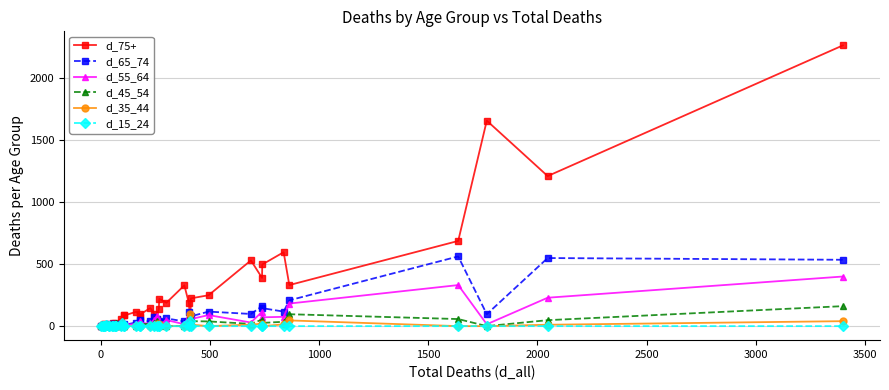

Which series has the largest range (max minus min)?

d_75+